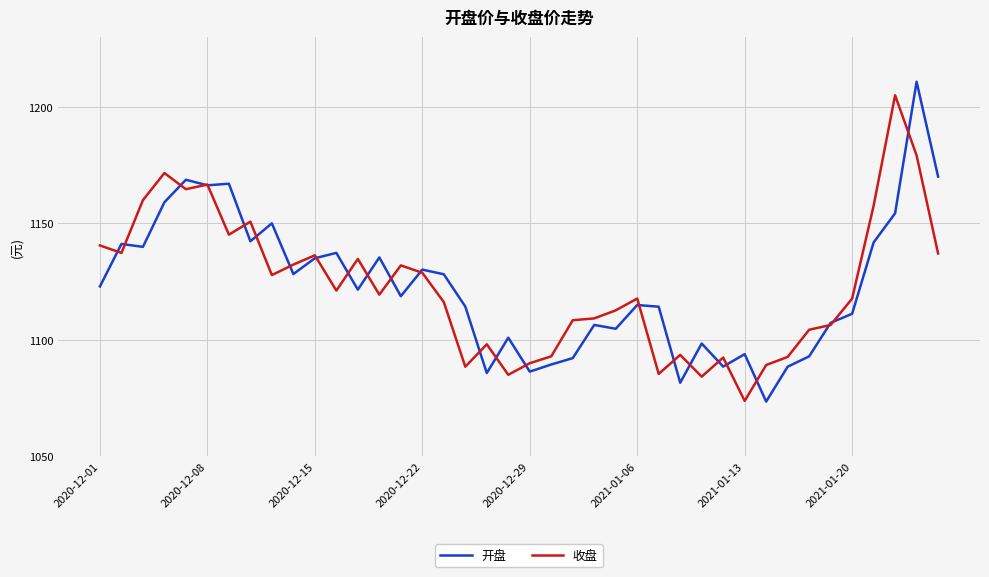

Count the number of categories in the chart.

40